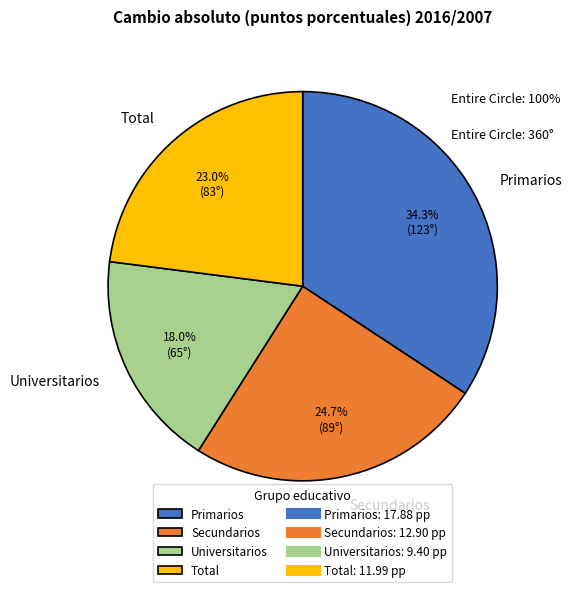

How many slices are in this pie chart?

4